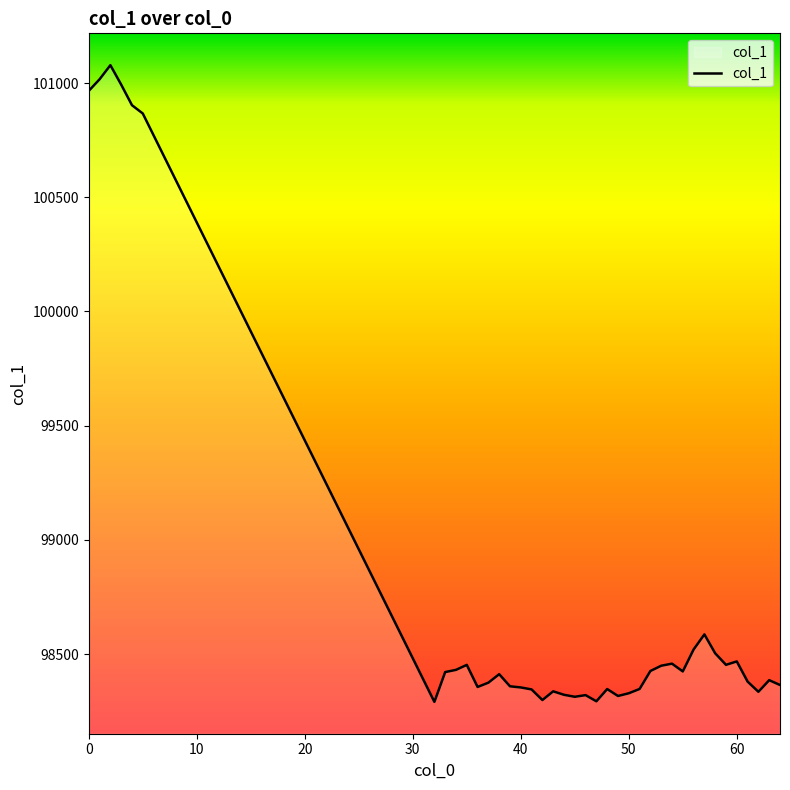

What is the maximum value shown in the chart?

101078.3